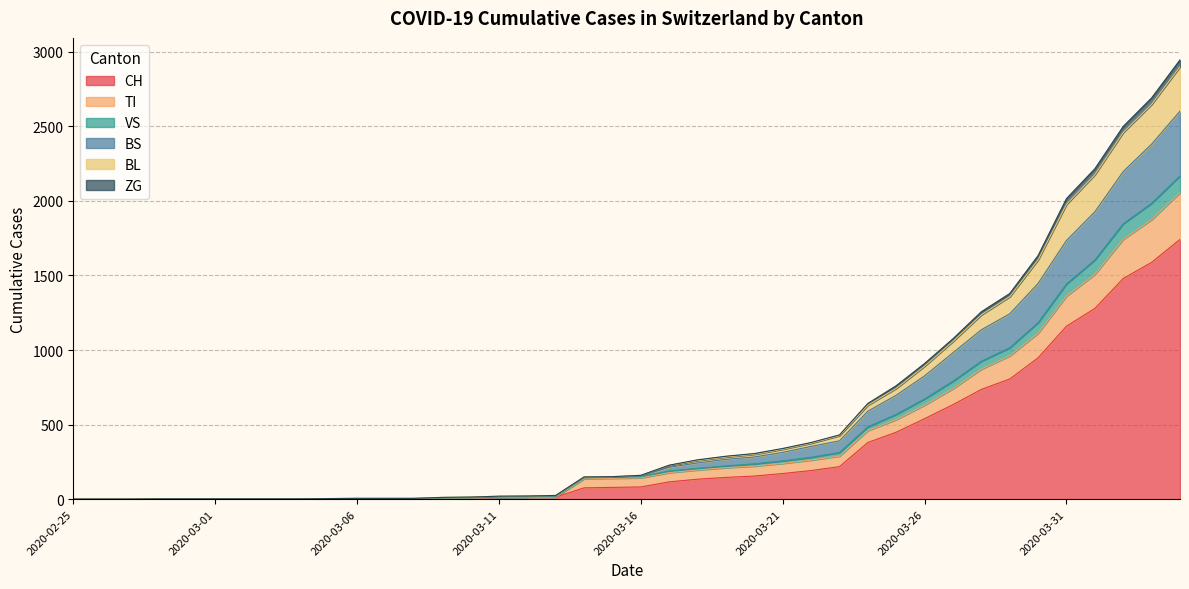

What is the highest value of the CH series?

1742